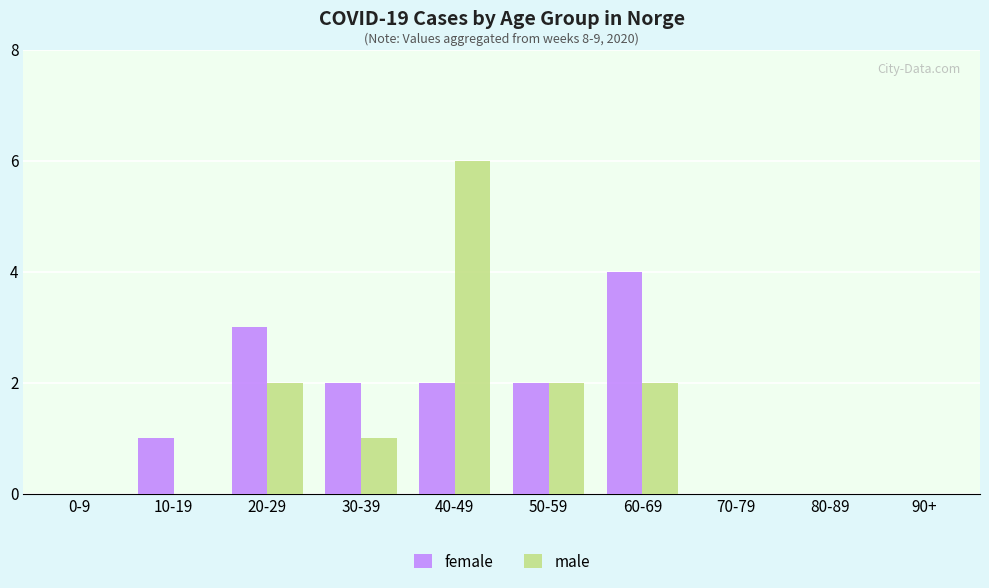

What is the sum of all female values?

14